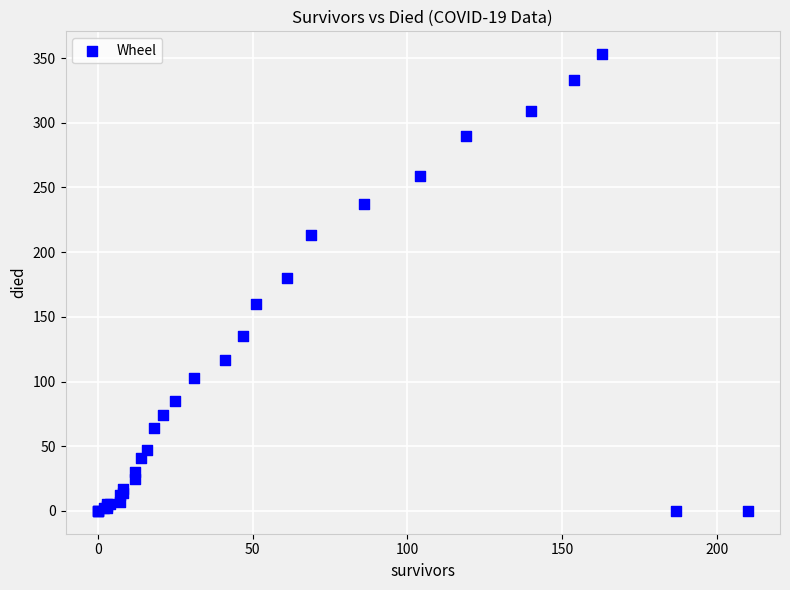

What Y value in the scatter plot is closest to 176?

180